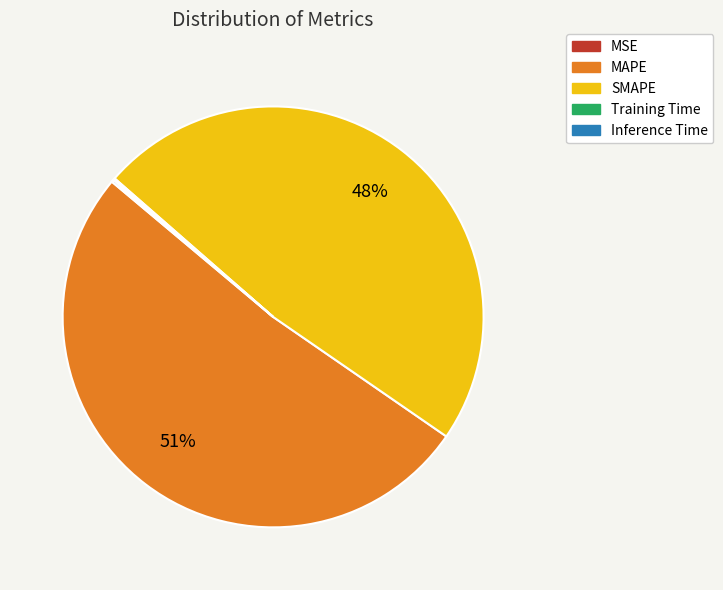

To the nearest percent, what portion does SMAPE represent?

48%